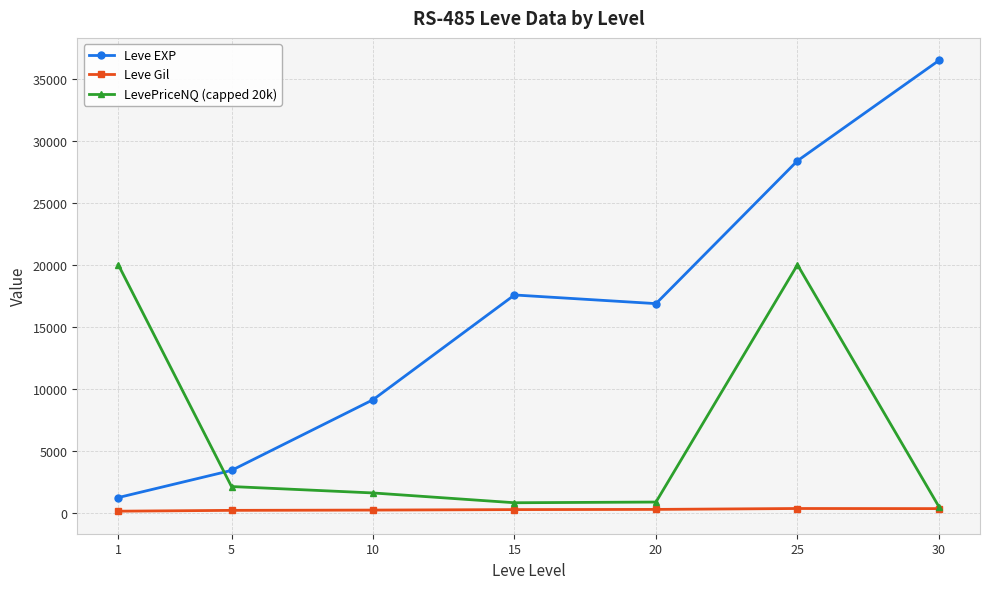

True or false: Leve Gil and Leve EXP intersect in this chart.

False